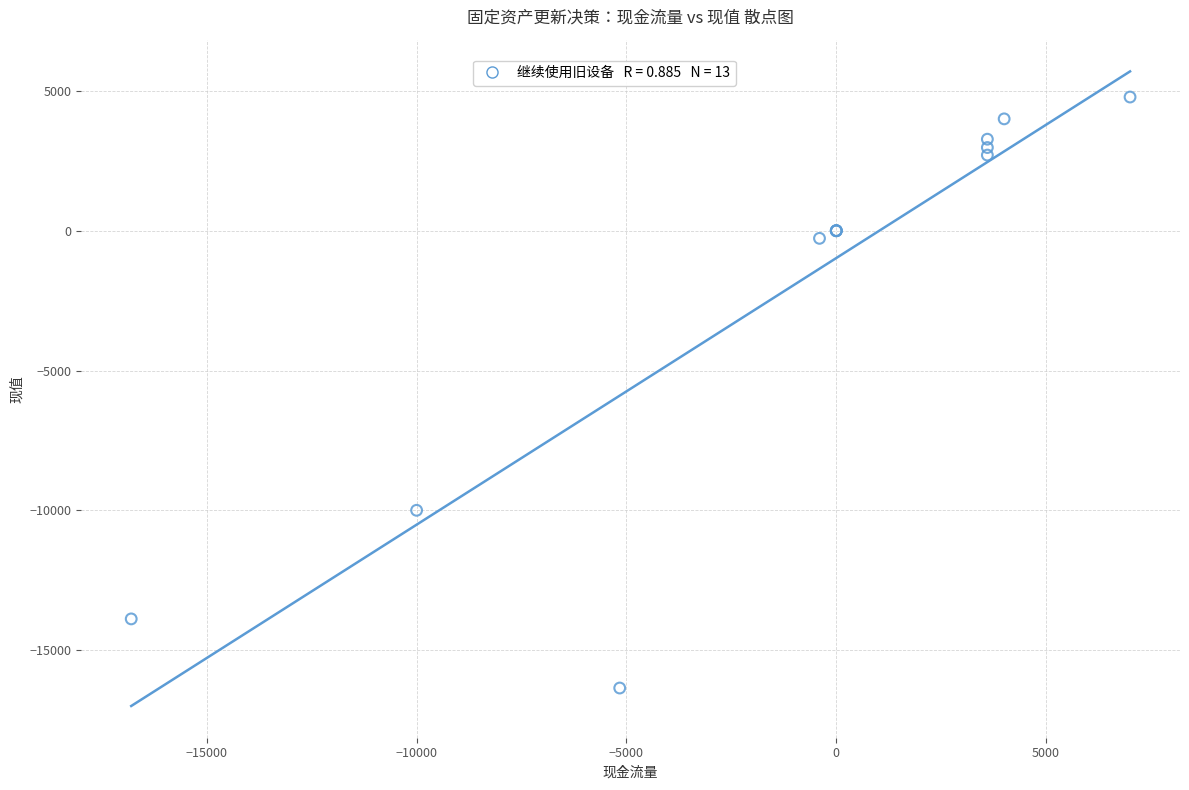

What Y value in the scatter plot is closest to -5787?

-10000.0